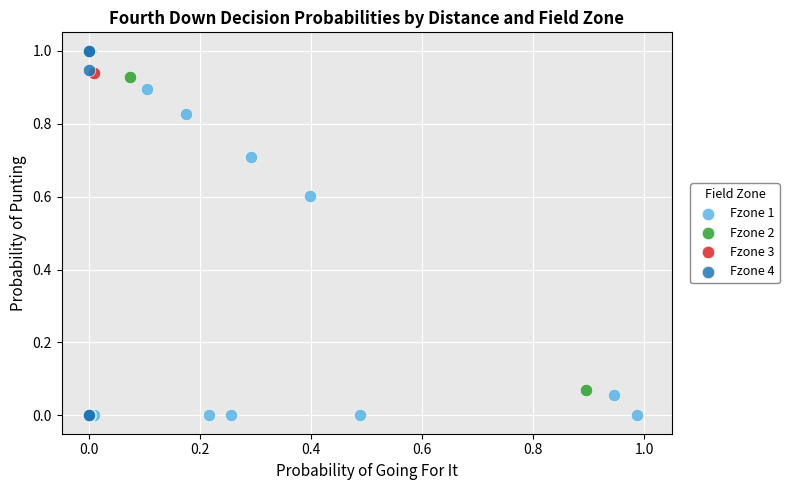

What are all the series names shown in the legend?

Fzone 1, Fzone 2, Fzone 3, Fzone 4